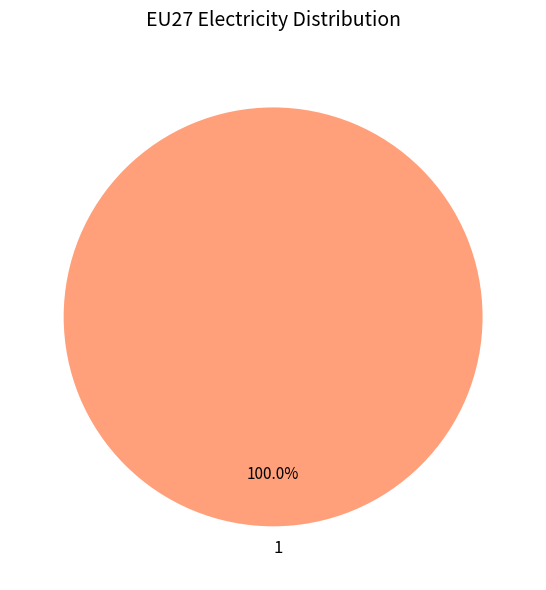

What is the majority slice?

1